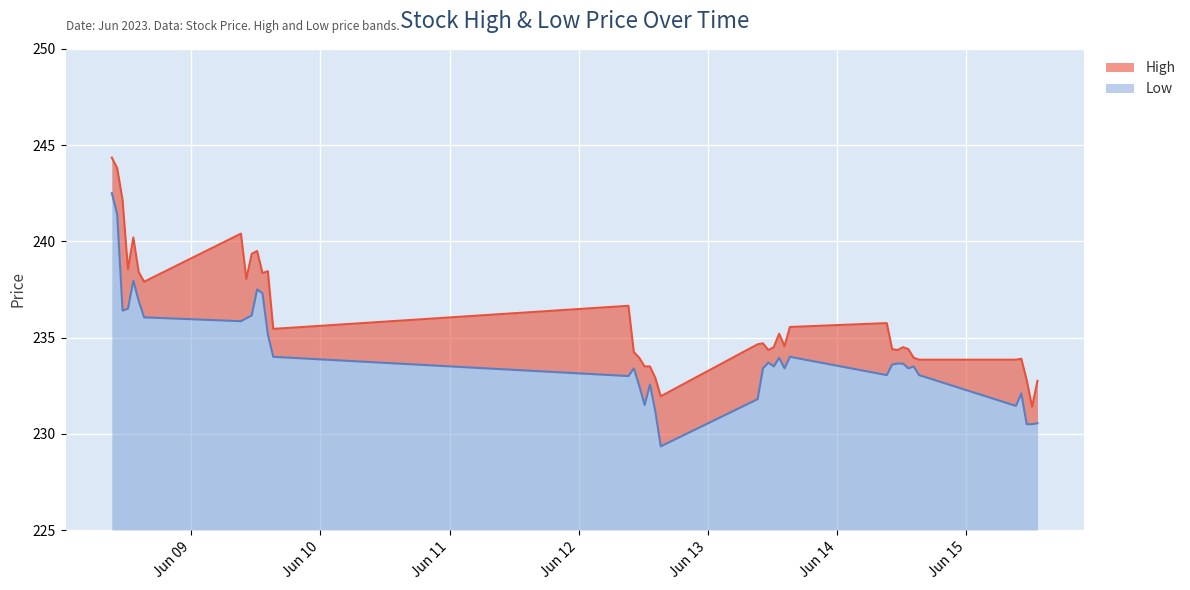

What is the total value across all series at 2023-06-08 12:15?

475.1